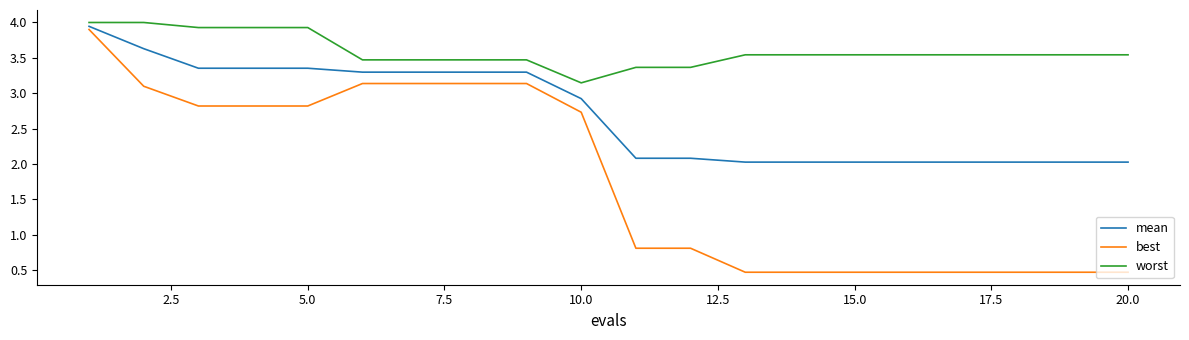

List the series in order of their overall mean, lowest first.

best, mean, worst